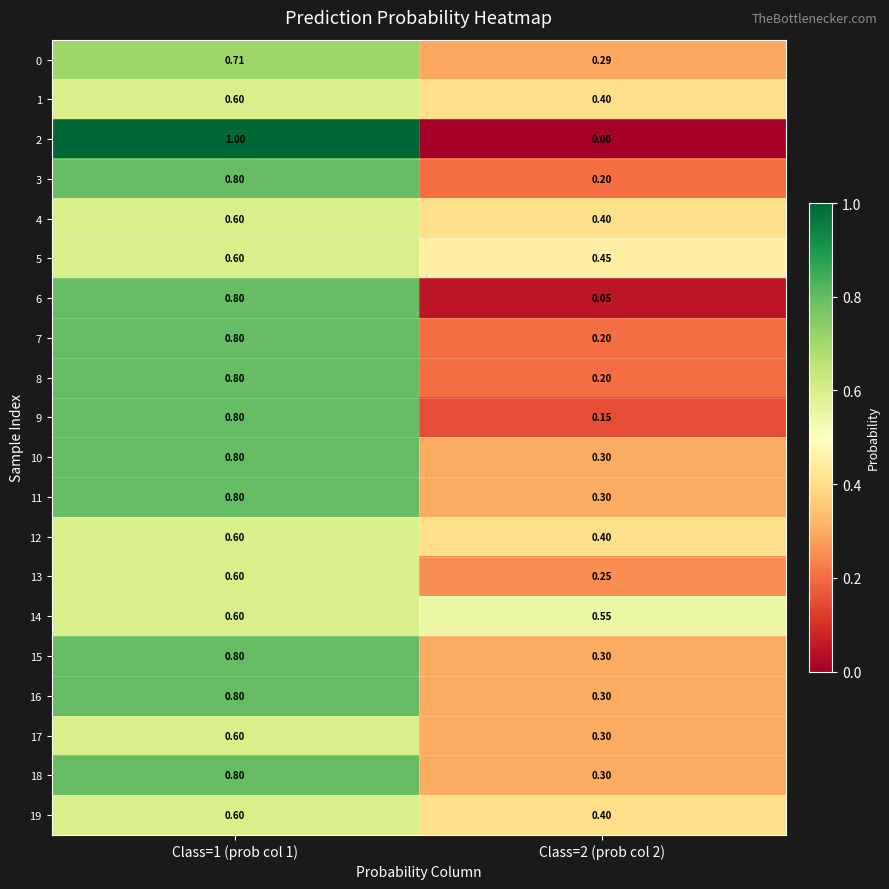

How many categories are shown in the chart?

2